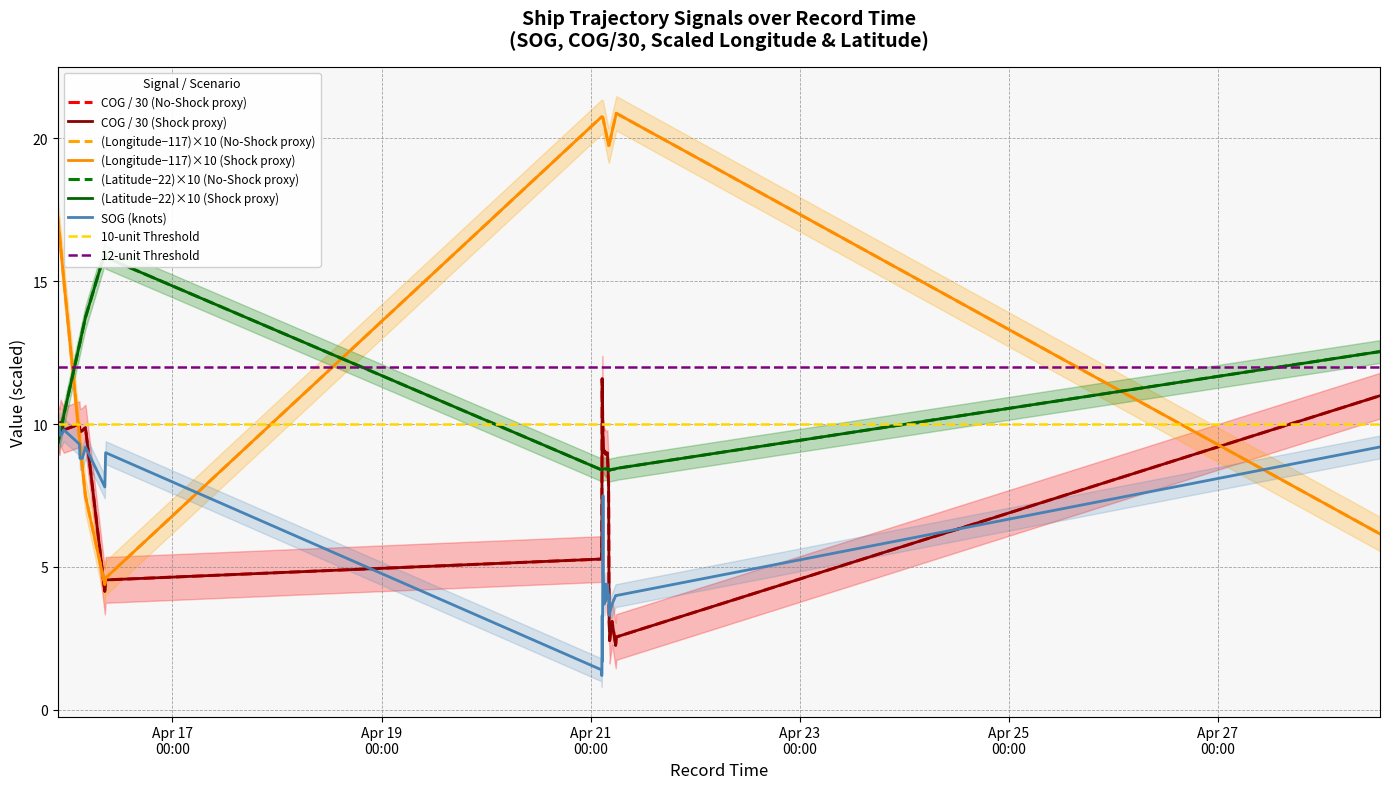

What is the maximum value for COG?

11.6